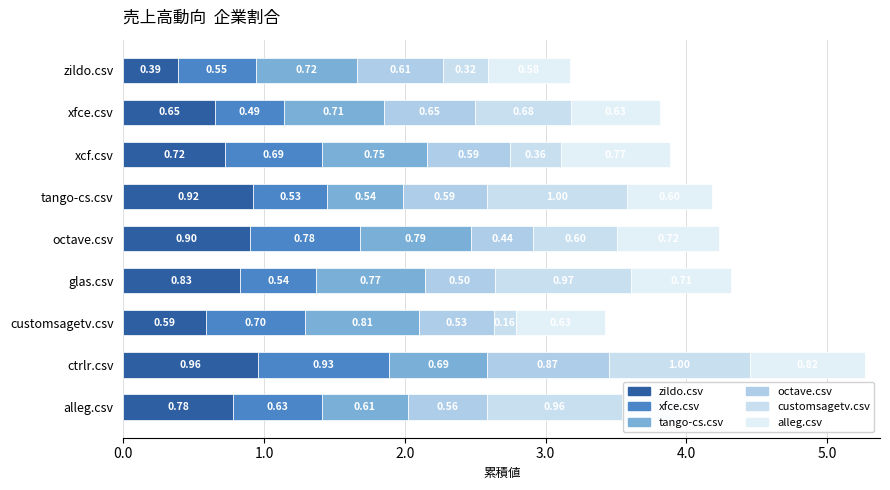

Count the number of data series in this chart.

6